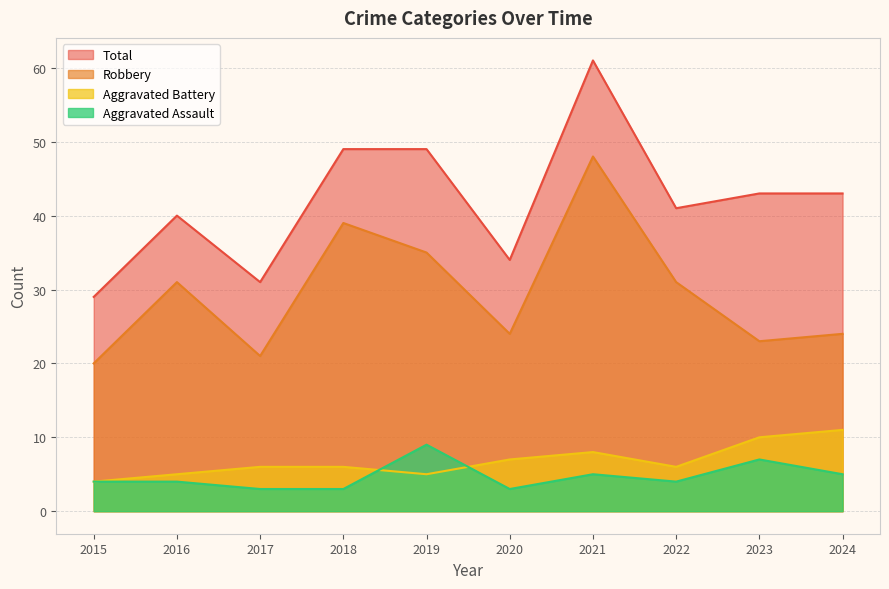

Does the chart have visible grid lines?

Yes